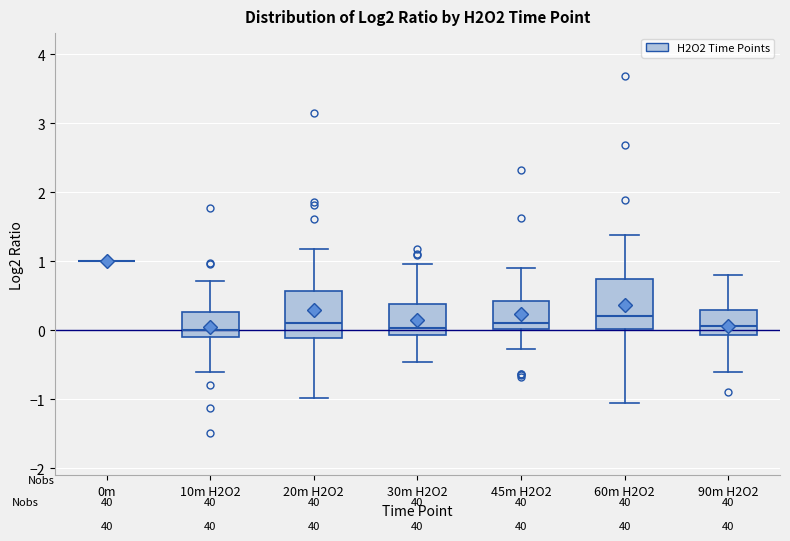

Reading left to right, transcribe this box plot: for each box, give where its median line is, the range the box spans, and where its two whiskers end, as read against the y-axis. The values are not printed on the chart, so give them approximately, as read against the axis.

0m: box collapsed to a line at 1.0, whiskers 1.0 to 1.0
10m H2O2: median 0.0, box -0.1 to 0.3, whiskers -0.6 to 0.7
20m H2O2: median 0.1, box -0.1 to 0.6, whiskers -1.0 to 1.2
30m H2O2: median 0.0, box -0.1 to 0.4, whiskers -0.5 to 1.0
45m H2O2: median 0.1, box 0.0 to 0.4, whiskers -0.3 to 0.9
60m H2O2: median 0.2, box 0.0 to 0.8, whiskers -1.1 to 1.4
90m H2O2: median 0.1, box -0.1 to 0.3, whiskers -0.6 to 0.8